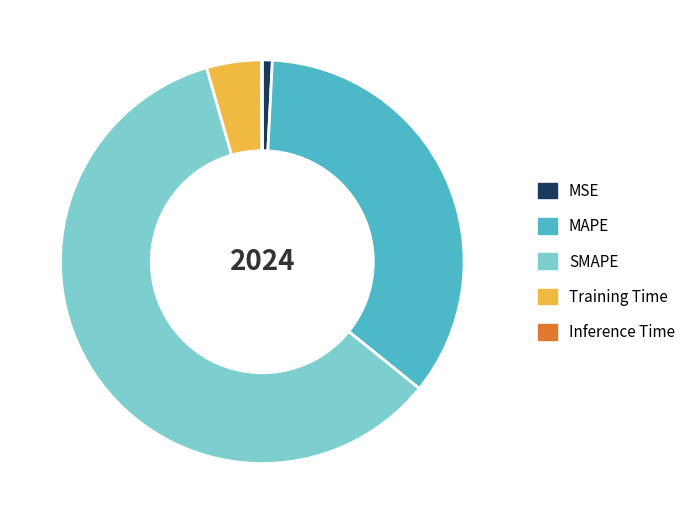

The SMAPE slice represents 60% of the pie. True or false?

True